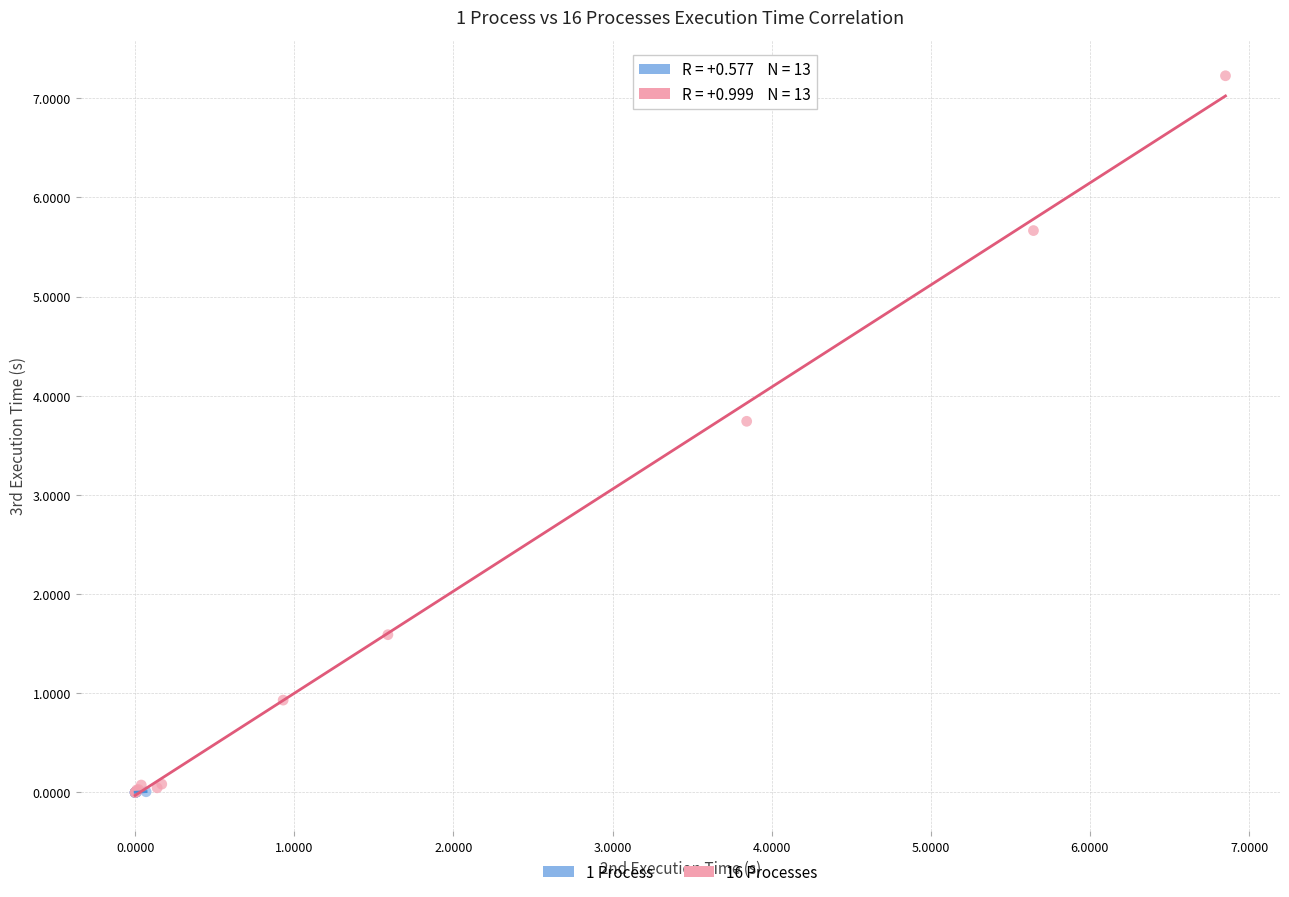

Which series contains the highest Y value?

16 Processes